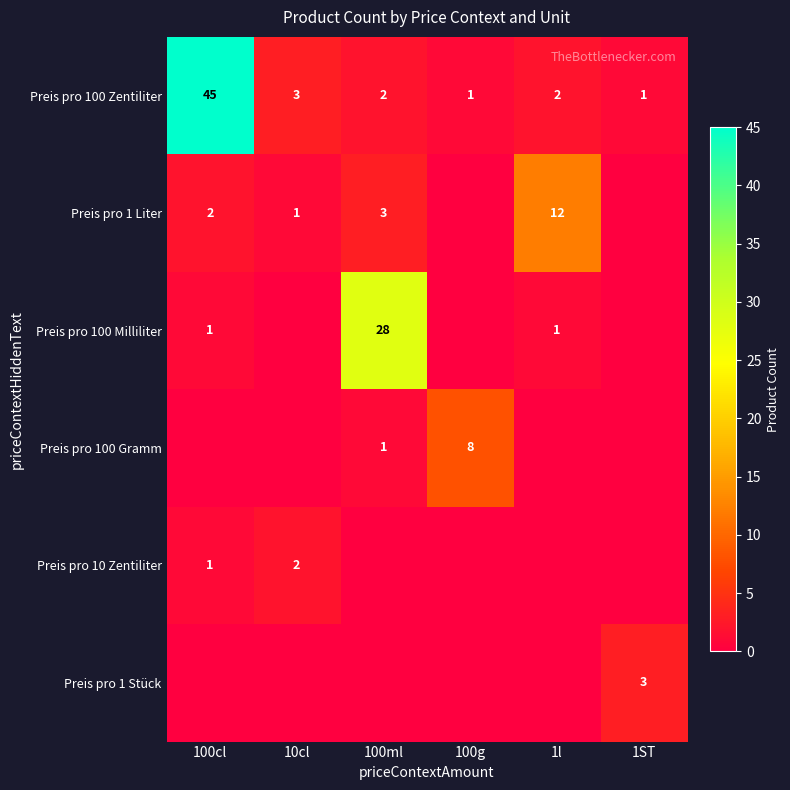

At which label does Preis pro 100 Zentiliter first exceed 2?

100cl